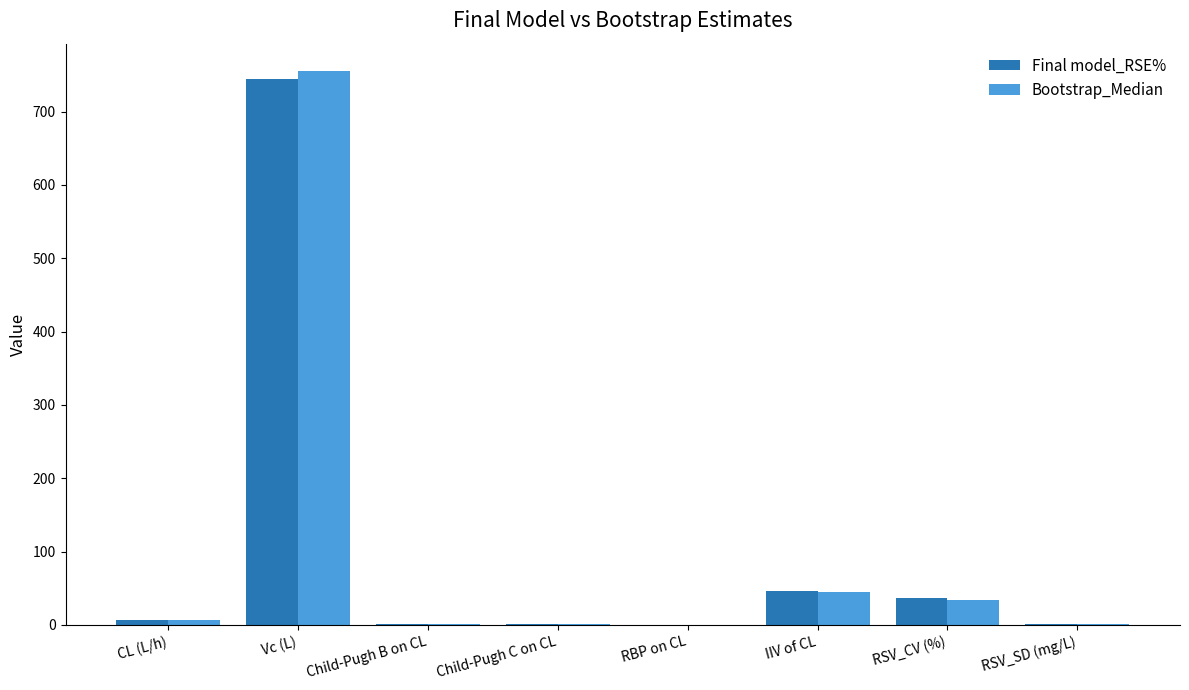

At which label does Final model_RSE% reach its peak?

Vc (L)